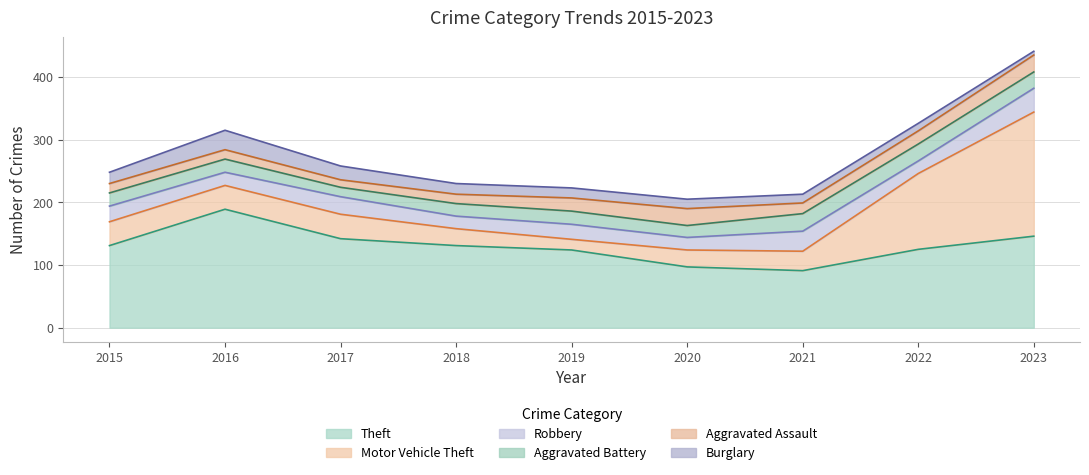

At which label is Theft closest to 140?

2017